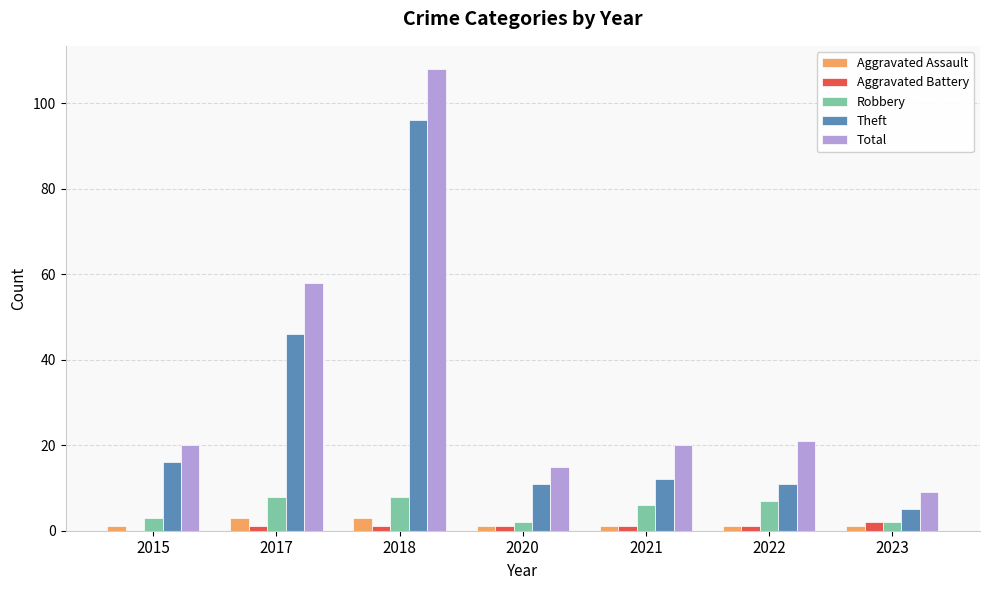

What is the sum of all Theft values?

197